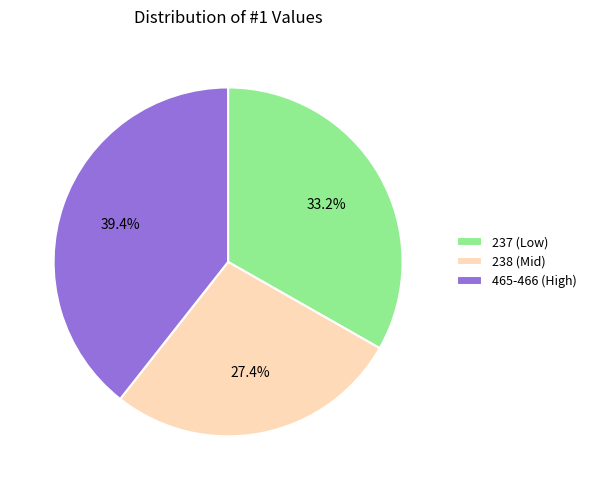

How many segments does this pie chart have?

3